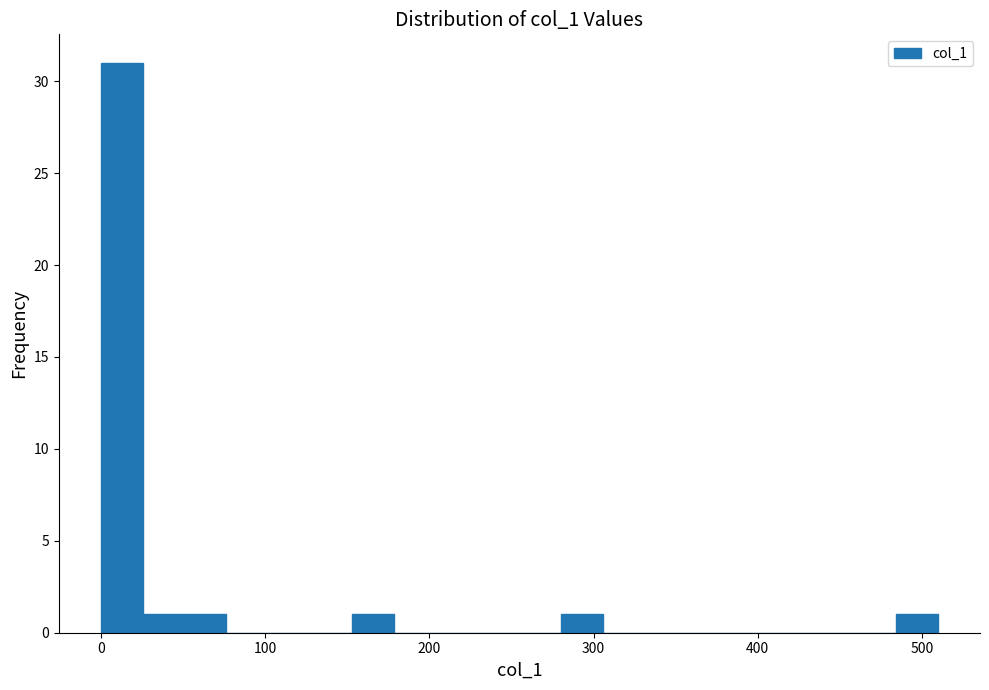

Around what value on the x-axis is the tallest bar? Give the approximate position of its centre, as read against the axis.

10